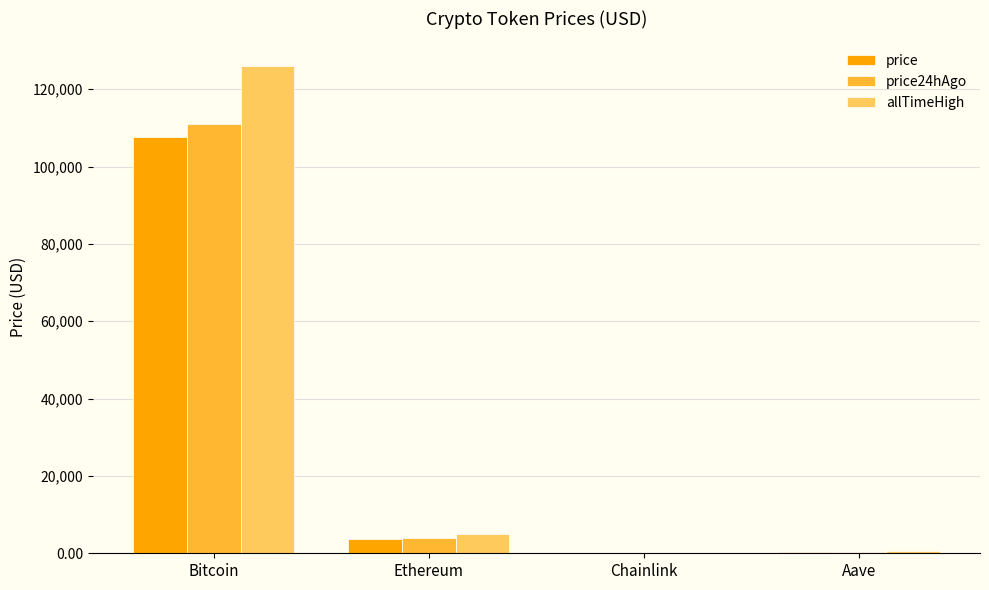

Is it true that price equals 3790.7 at Ethereum?

True